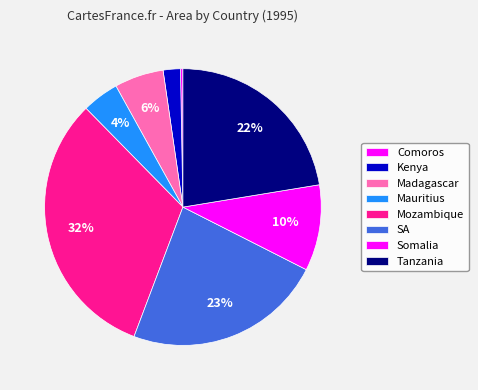

Is there any slice that represents more than half of the pie?

No